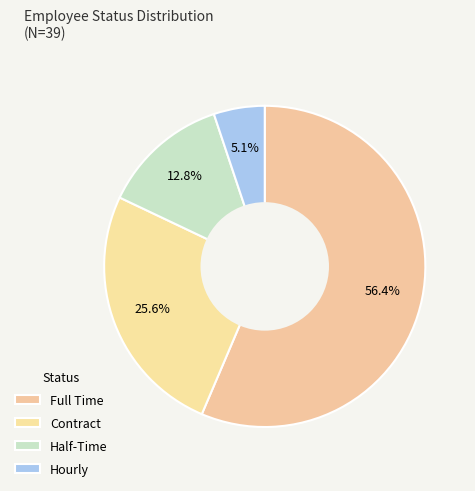

How many segments does this pie chart have?

4